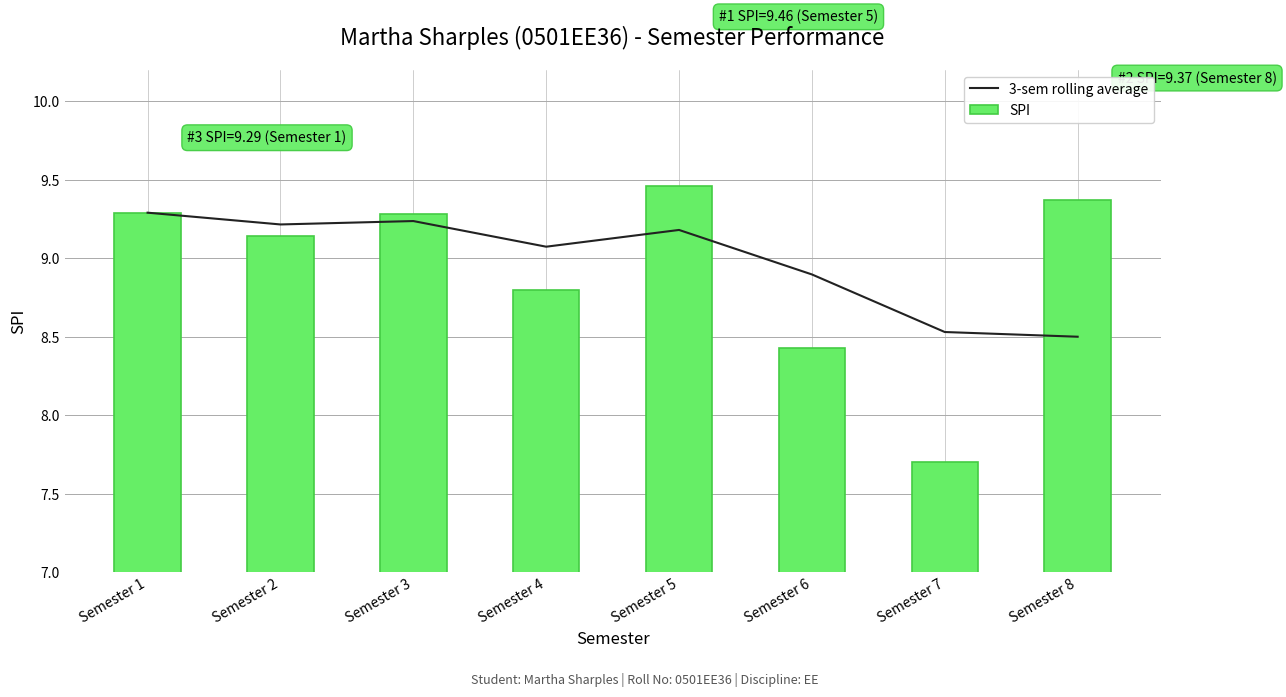

The value of 3-sem rolling average at Semester 6 is 8.9. True or false?

True